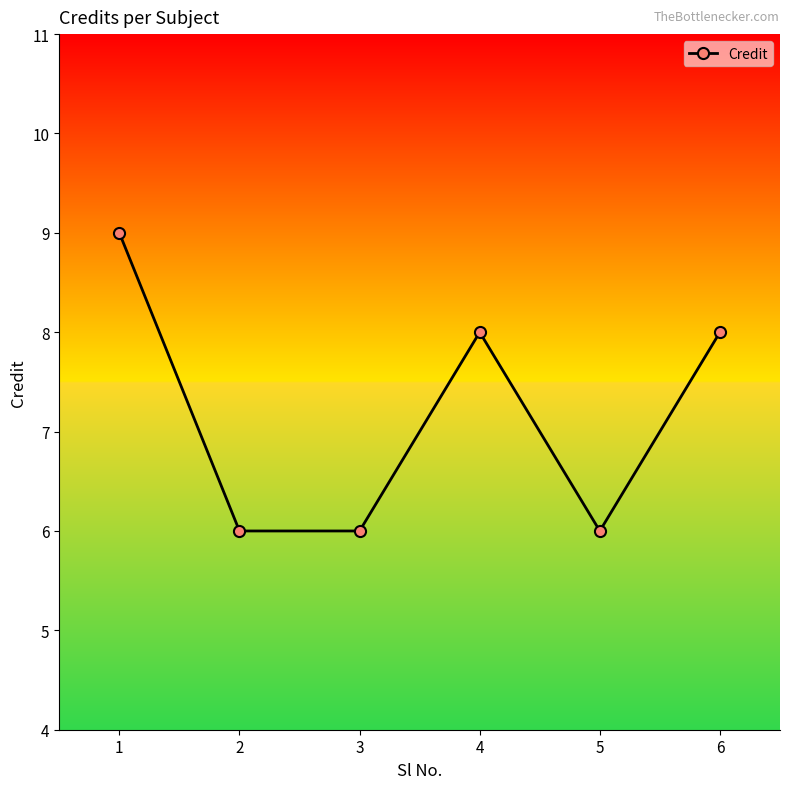

Approximately how many times larger is the value at 1 compared to 6?

1.1